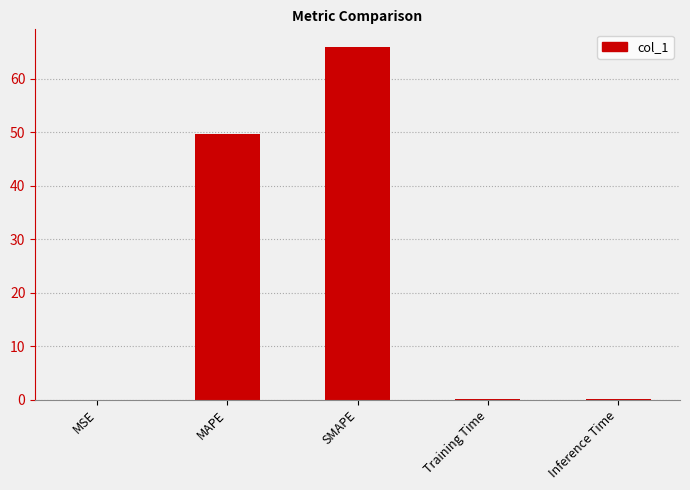

Where is the data nearest to the value 32?

MAPE